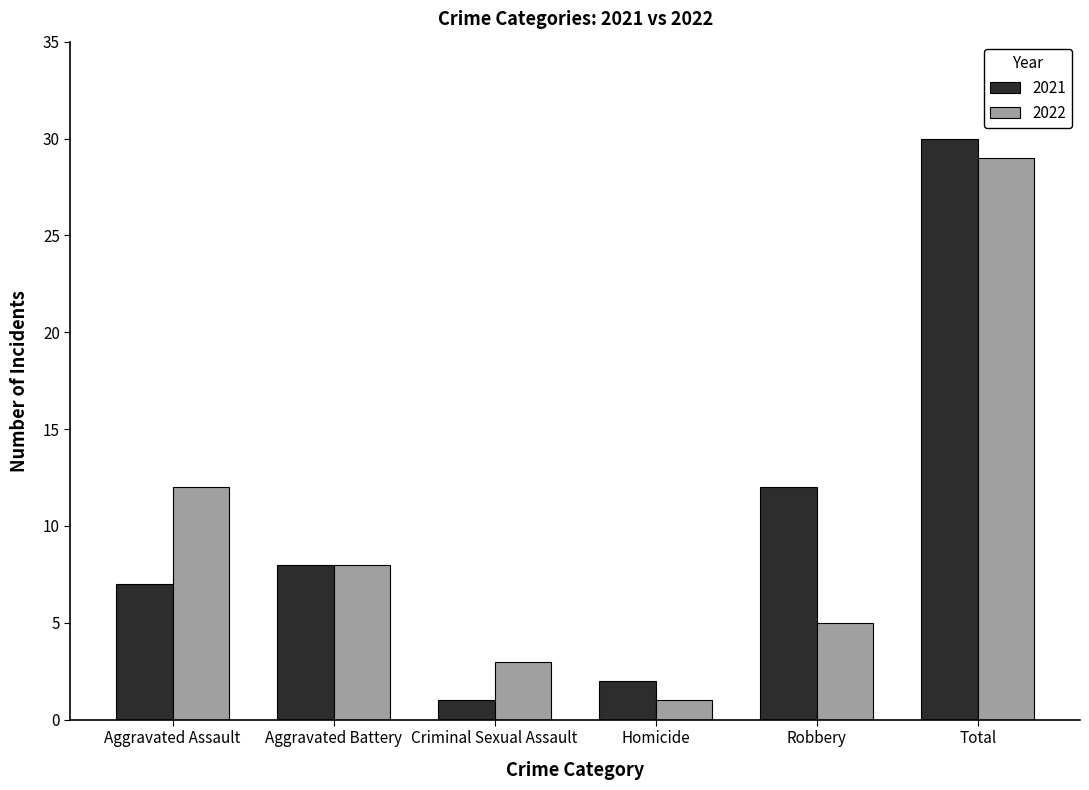

At which label is 2022 closest to 15?

Aggravated Assault